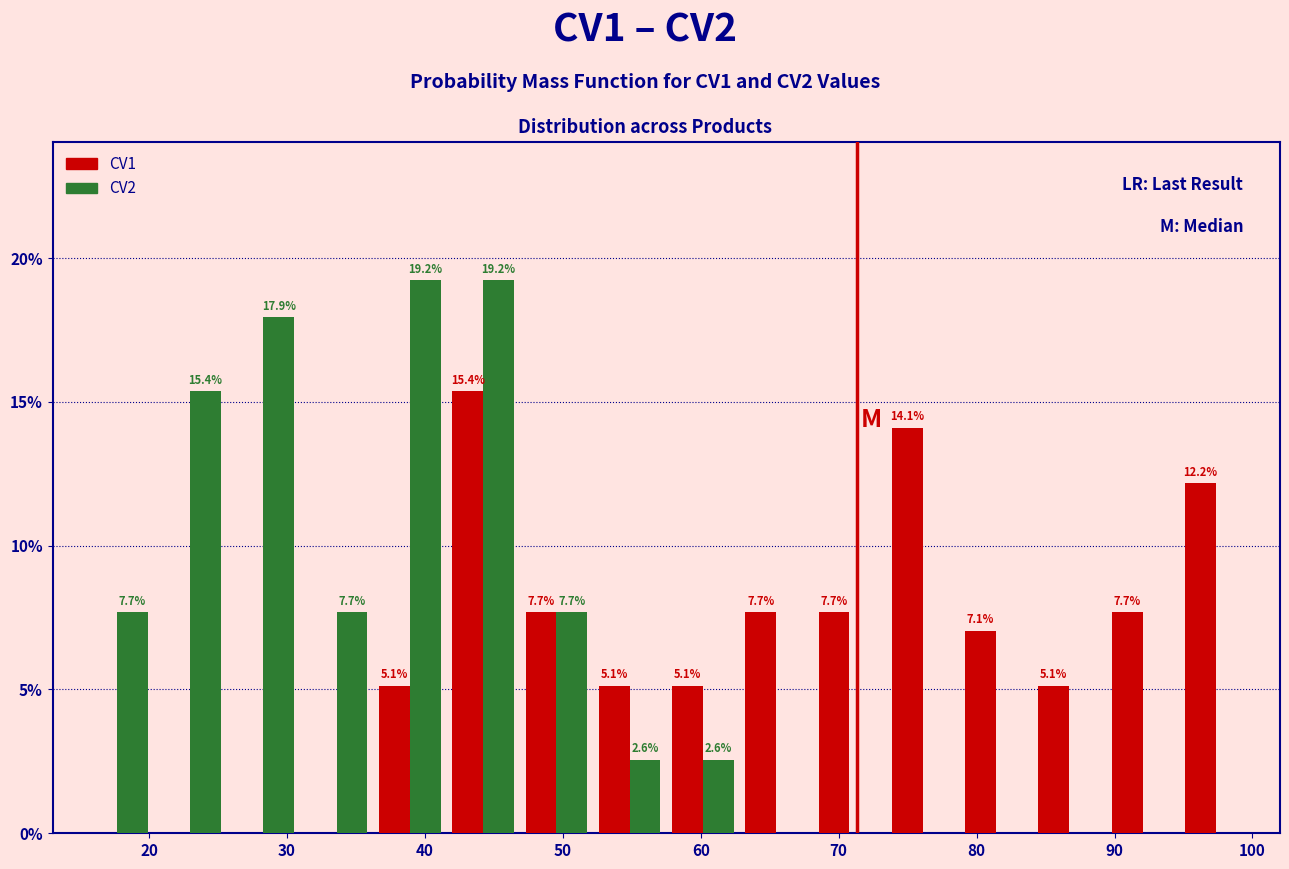

In the CV1 series, which range on the x-axis has the tallest bar?

42 to 47